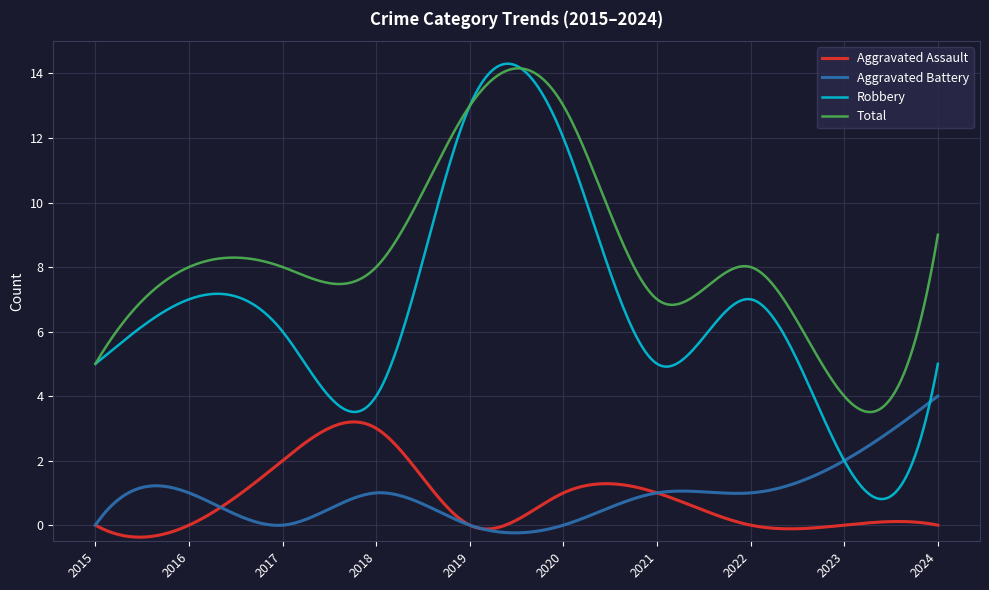

True or false: Aggravated Battery and Total cross at least once.

False